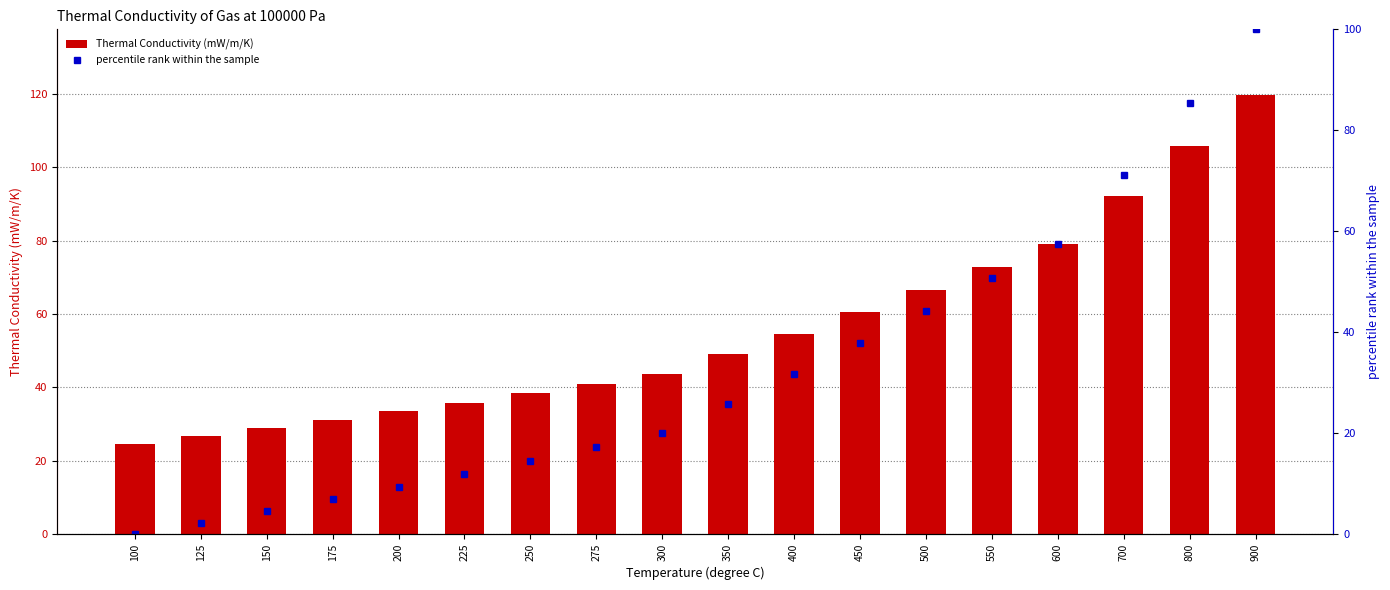

The value of percentile rank within the sample at 350 is 25.7. True or false?

True